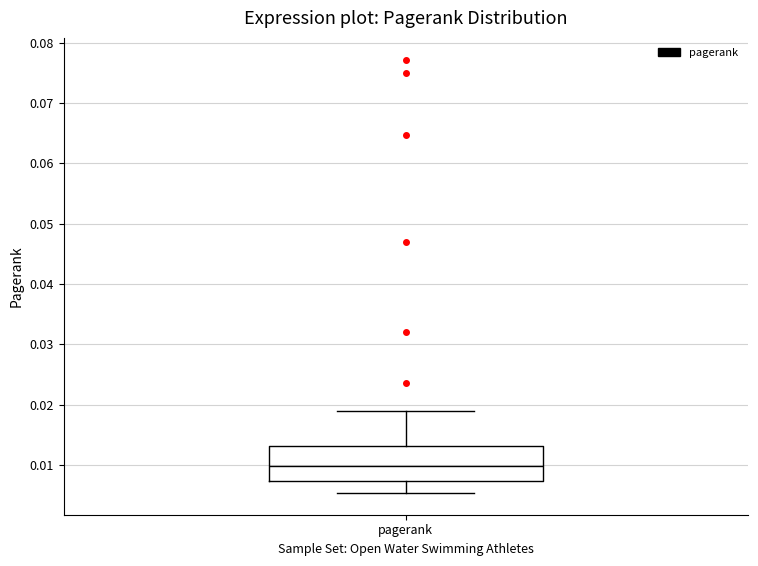

Where does the upper whisker of the box for pagerank end on the y-axis? The values are not printed on the chart, so give them approximately, as read against the axis.

0.019